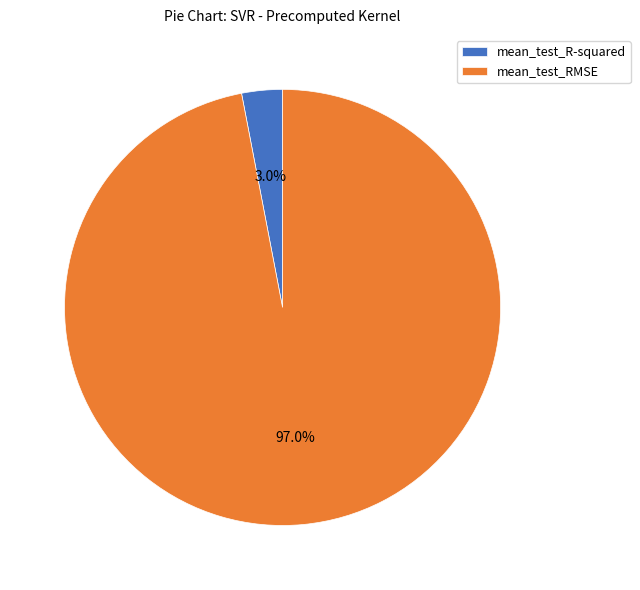

Rank the categories by value from highest to lowest.

mean_test_RMSE, mean_test_R-squared